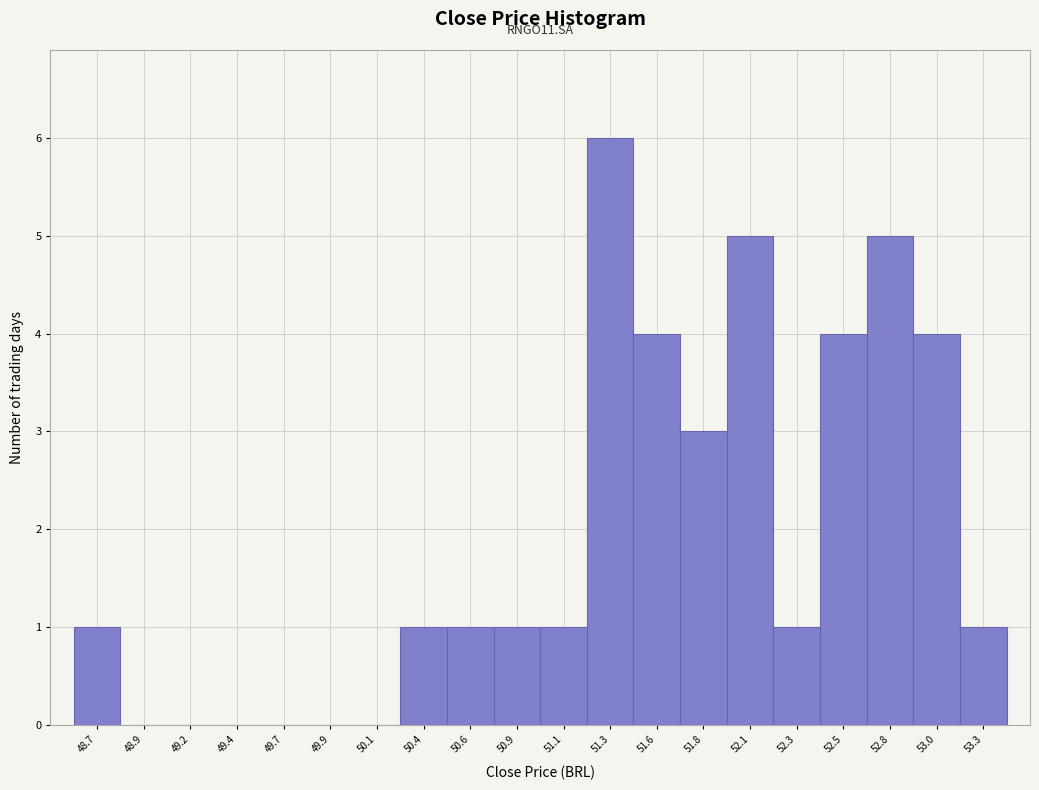

Reading right to left, list all the values displayed in this chart.

53.3=1	53.0=4	52.8=5	52.5=4	52.3=1	52.1=5	51.8=3	51.6=4	51.3=6	51.1=1	50.9=1	50.6=1	50.4=1	50.1=0	49.9=0	49.7=0	49.4=0	49.2=0	48.9=0	48.7=1